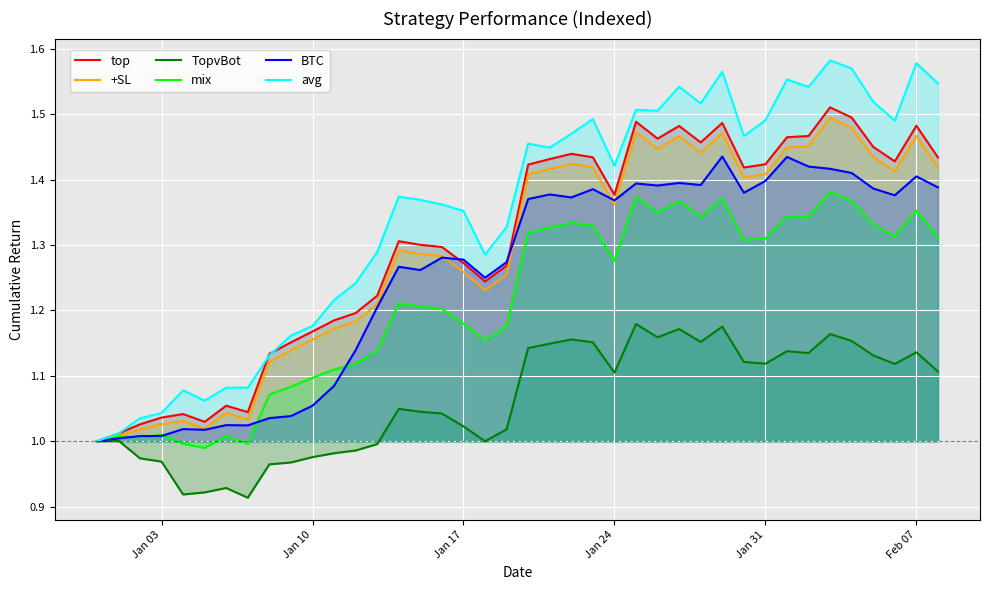

Which series has the widest spread of values?

avg